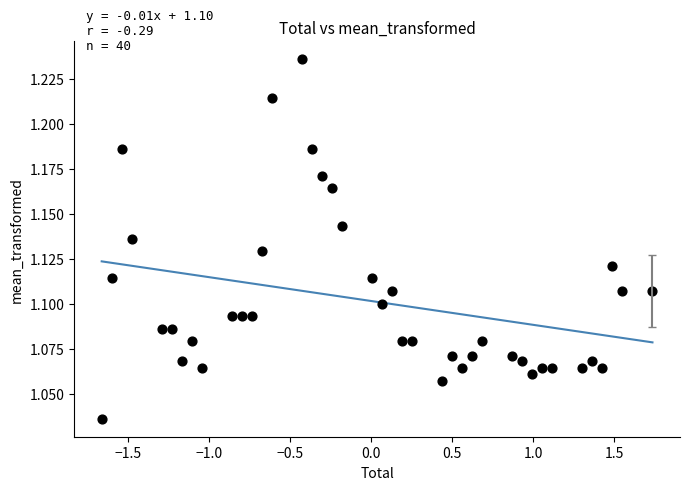

What is the range of X values (max minus min)?

3.4